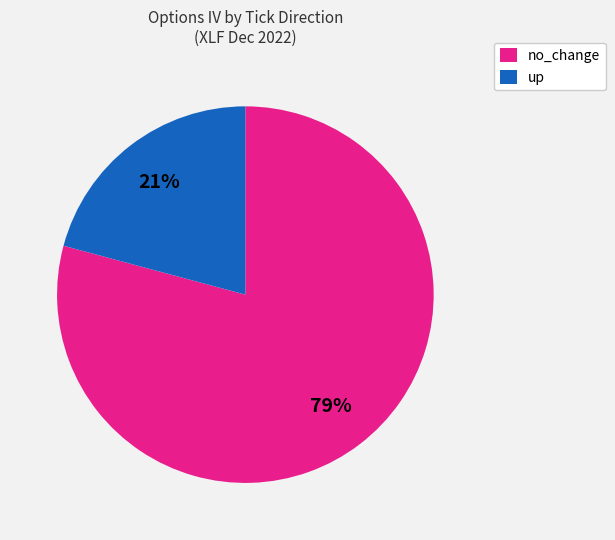

How many segments does this pie chart have?

2